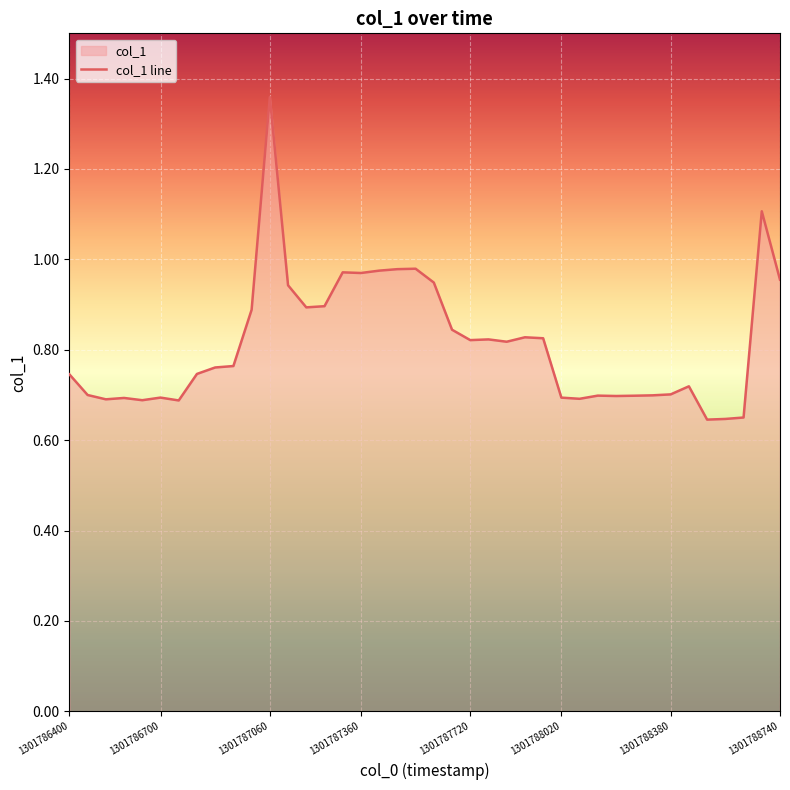

What is the difference between the maximum and second lowest values?

0.7